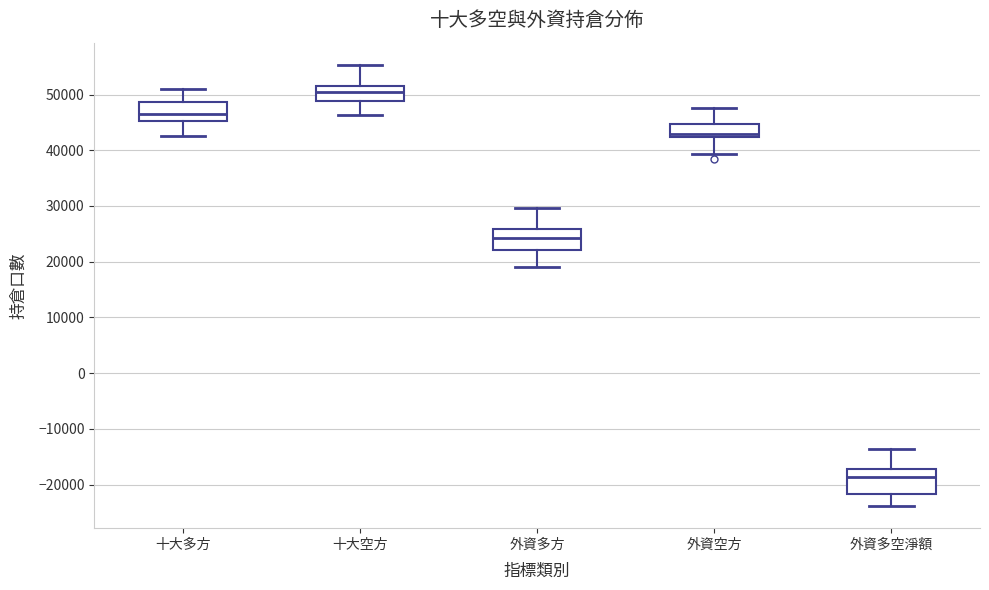

Where is the upper edge of the box for 十大多方 on the y-axis? The values are not printed on the chart, so give them approximately, as read against the axis.

49000